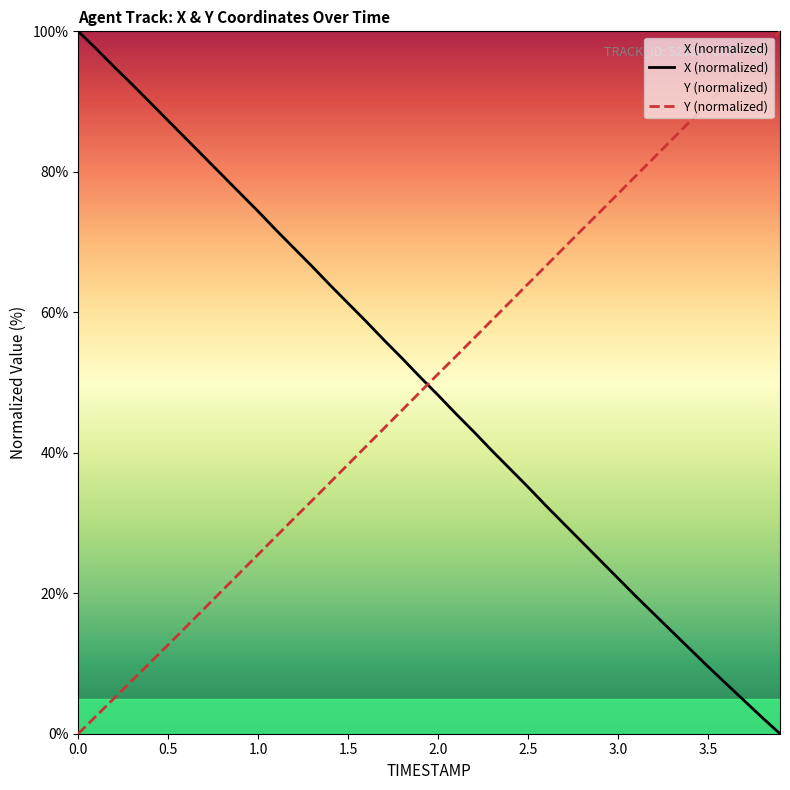

True or false: X (normalized) and Y (normalized) intersect in this chart.

True